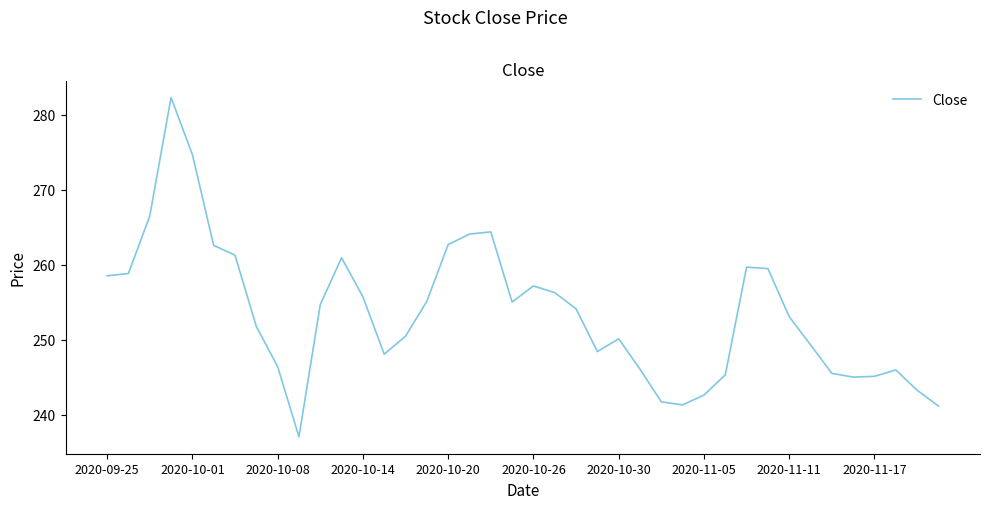

What is the difference between the maximum and minimum values?

45.2